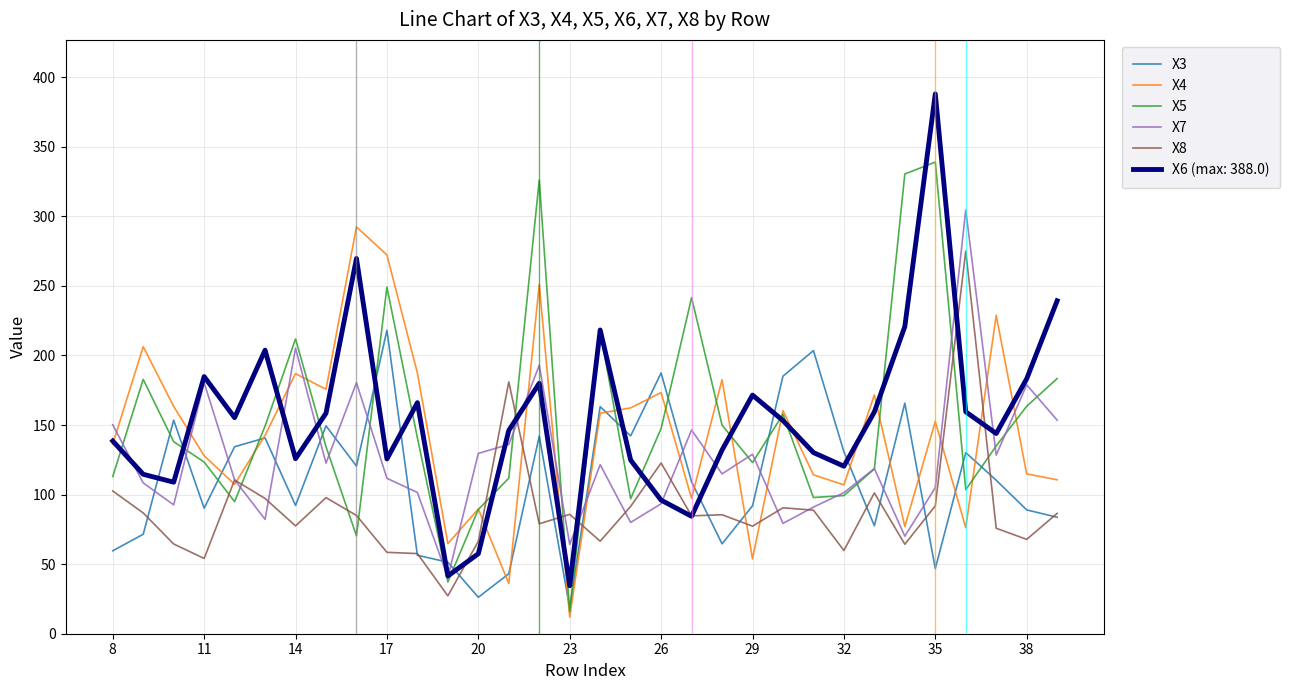

How many lines are shown in the chart?

6